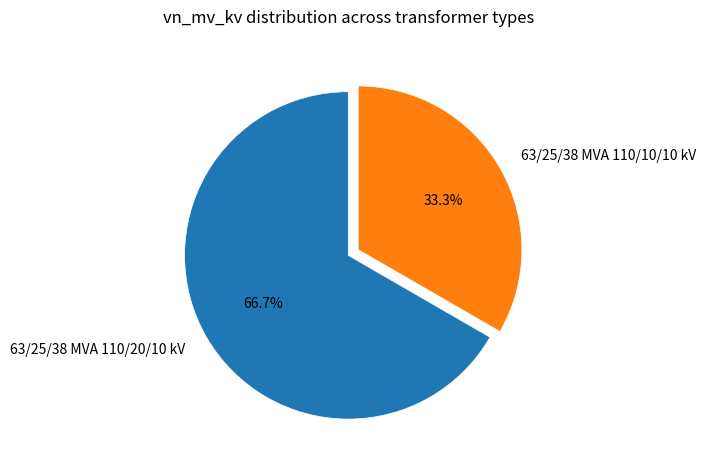

Between 63/25/38 MVA 110/10/10 kV and 63/25/38 MVA 110/20/10 kV, which is larger?

63/25/38 MVA 110/20/10 kV